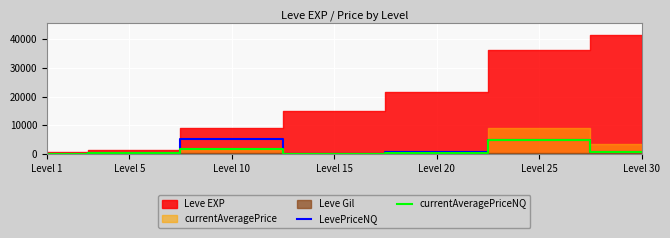

Where is the first local minimum for LevePriceNQ?

Level 15